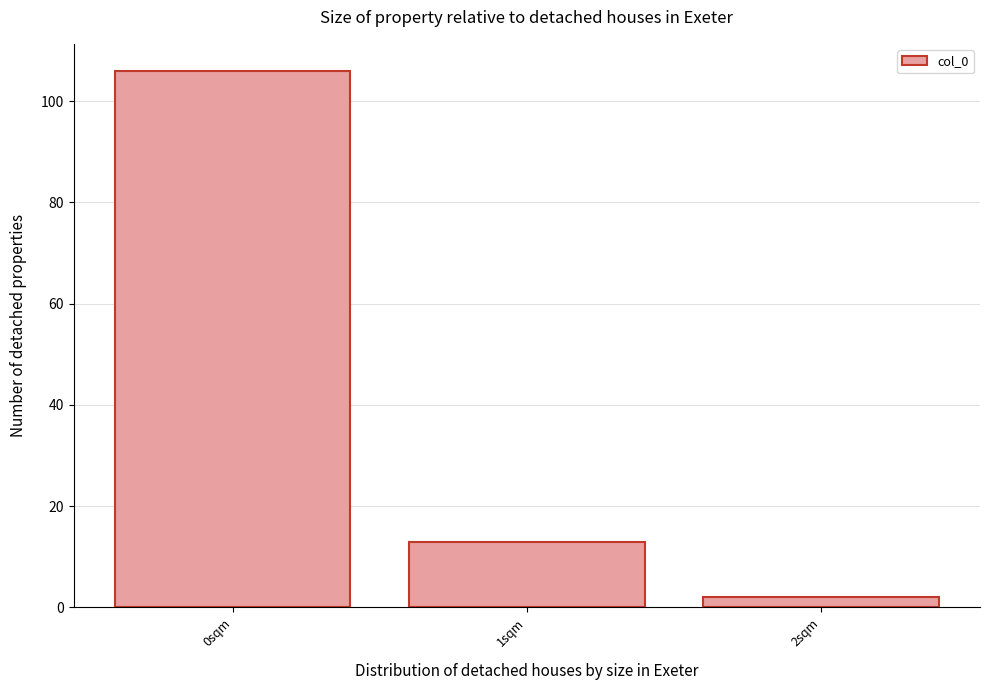

Reading left to right, what are all the values shown in this chart?

106	13	2